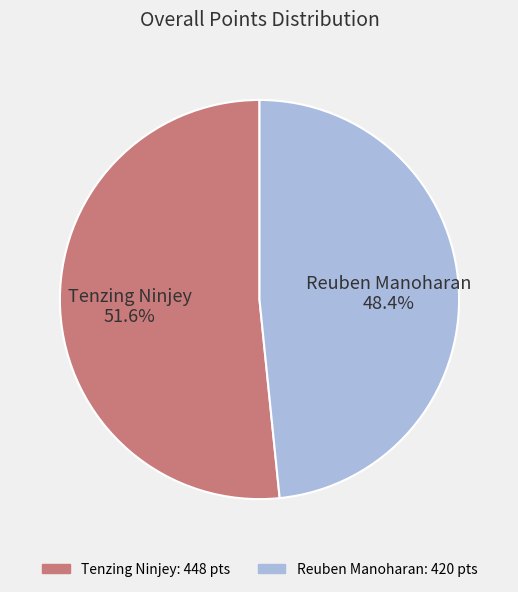

Which slice is the smallest?

Reuben Manoharan